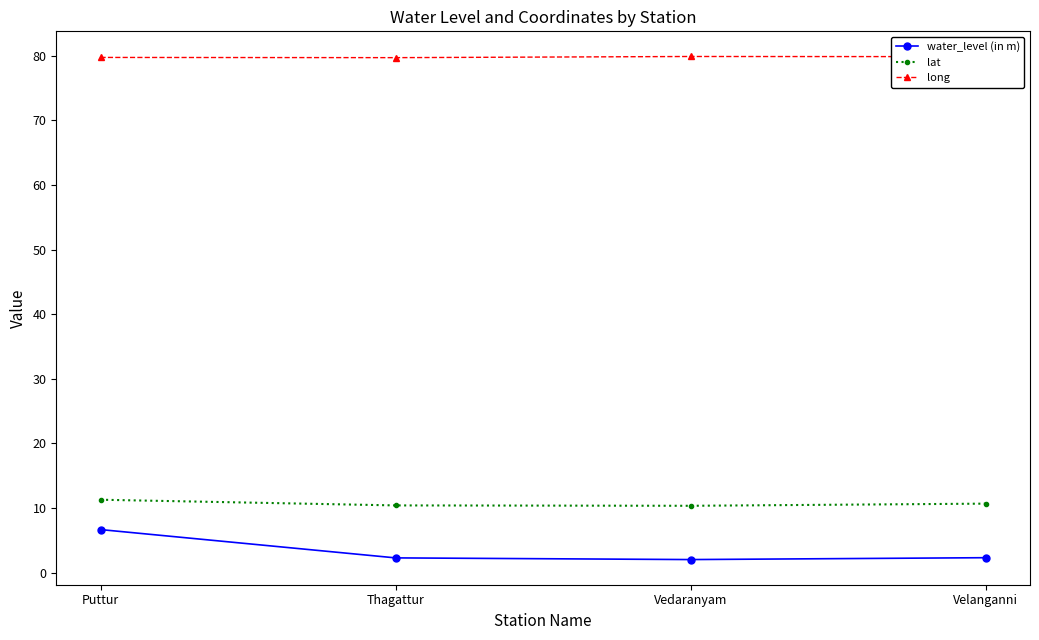

What position from the right is Puttur?

4